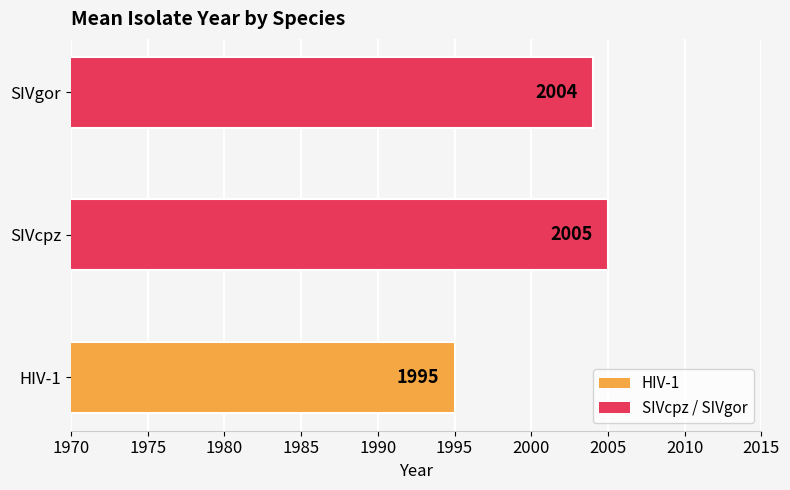

What is the sum of all values?

6004